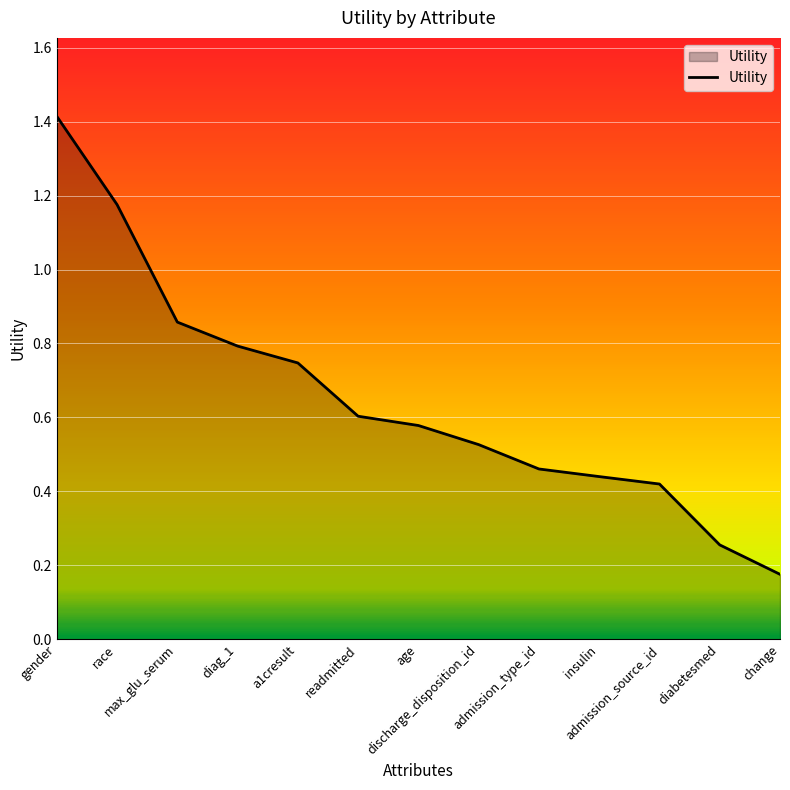

Where is the data nearest to the value 0?

change